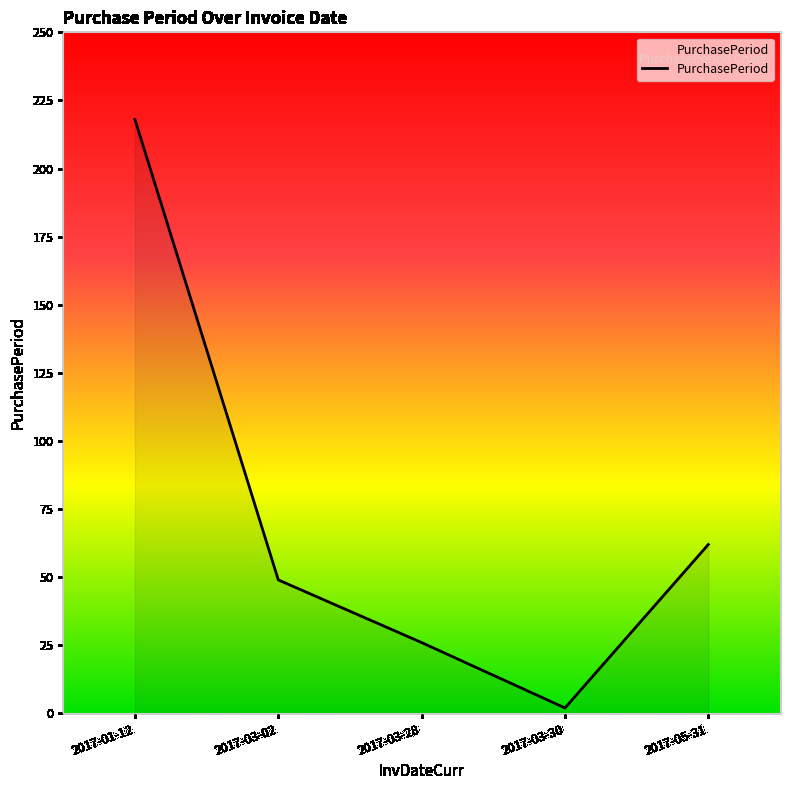

Rank the categories by value from highest to lowest.

2017-01-12, 2017-05-31, 2017-03-02, 2017-03-28, 2017-03-30